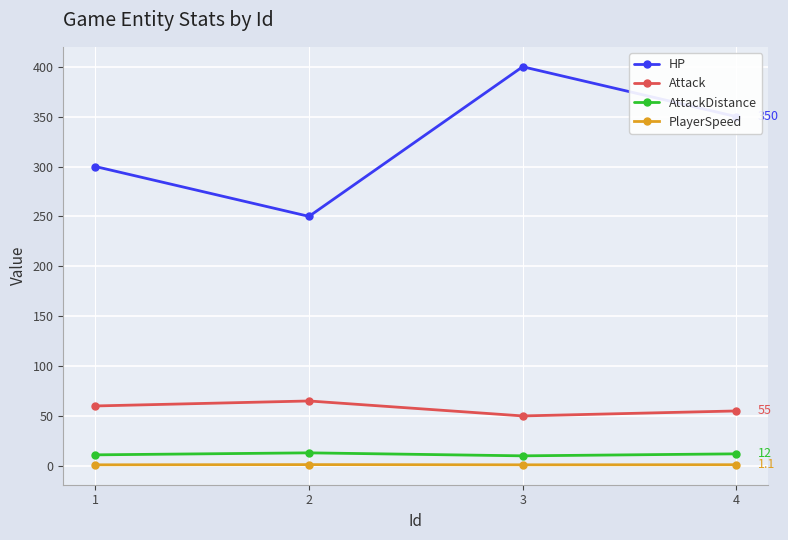

At which category is the sum across all series the highest?

3